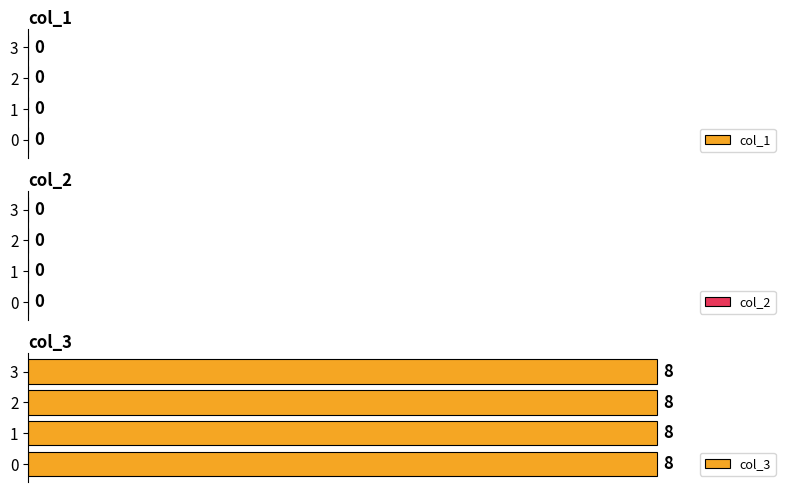

The value of col_3 at 3 is 4. True or false?

False